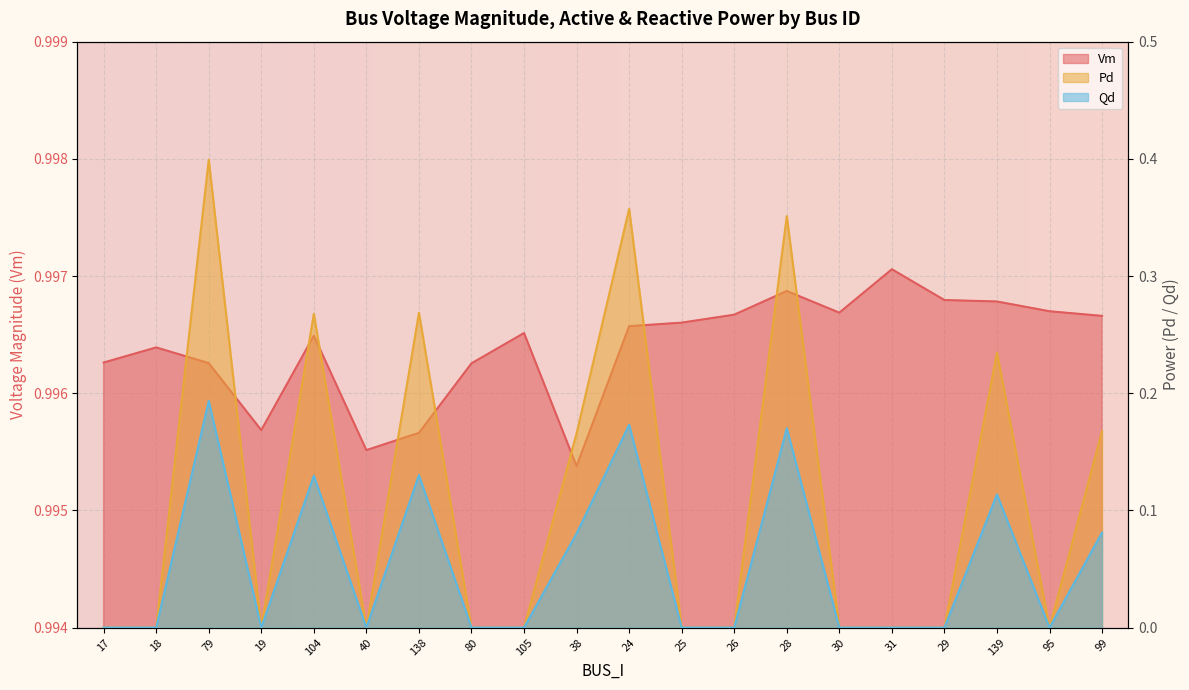

What is the sum of all Qd values?

1.1